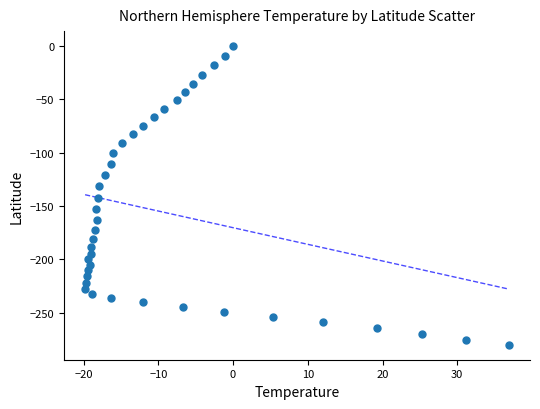

What is the range of Y values (max minus min)?

280.1